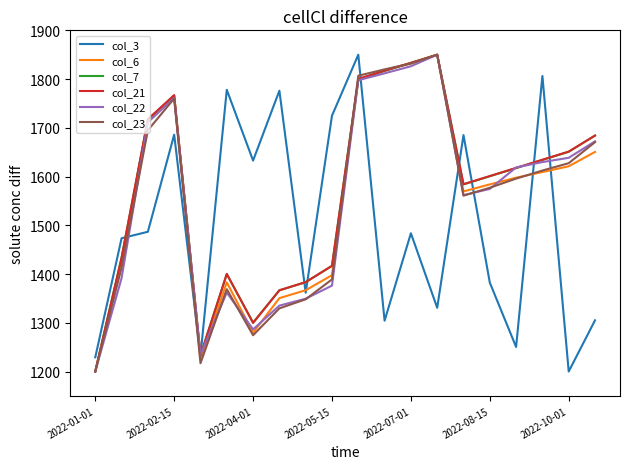

After their last crossing, which series has the higher values: col_23 or col_3?

col_23